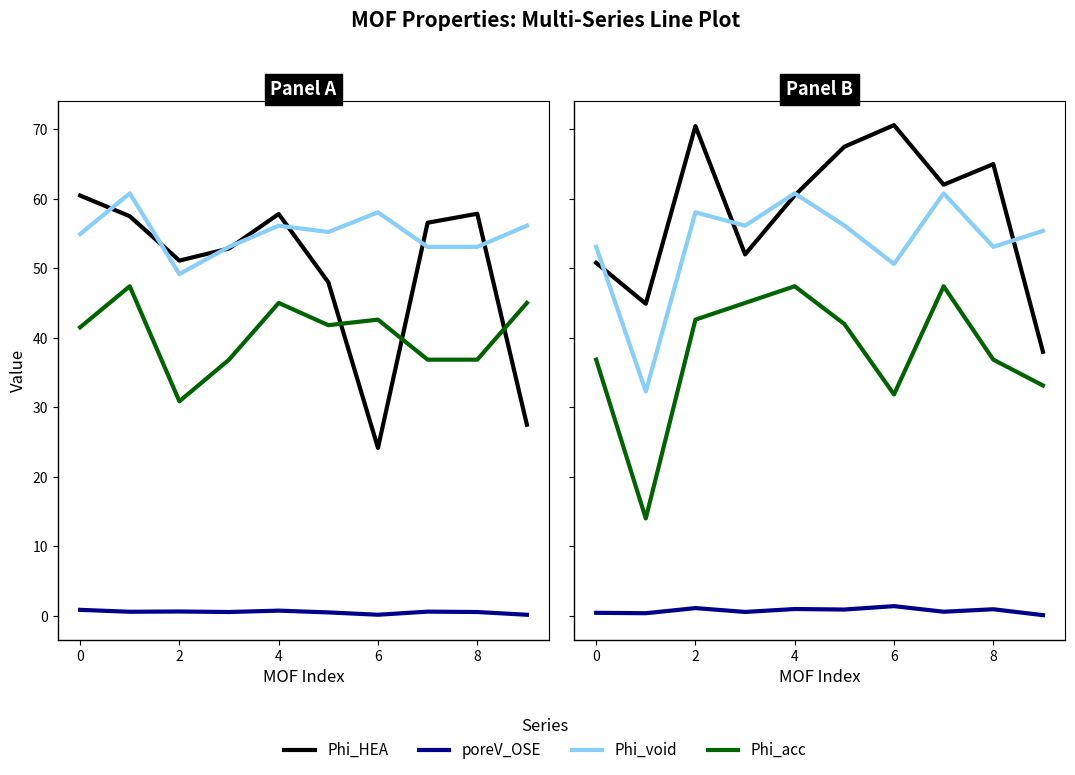

At which label does Phi_HEA reach its minimum?

9